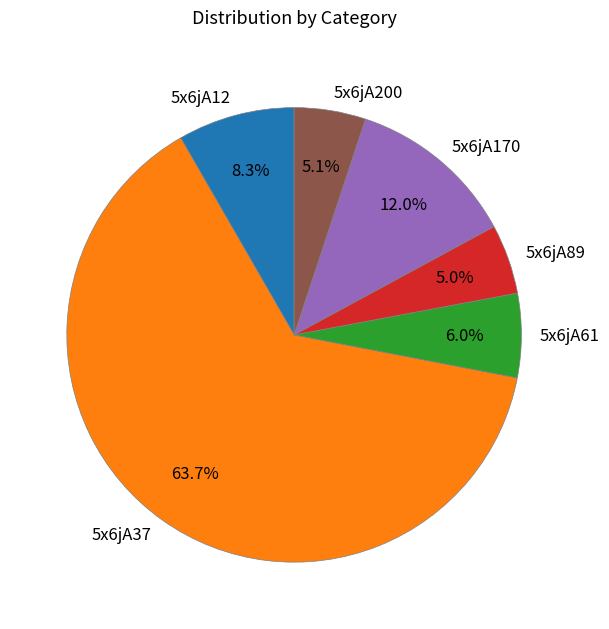

How many slices are in this pie chart?

6